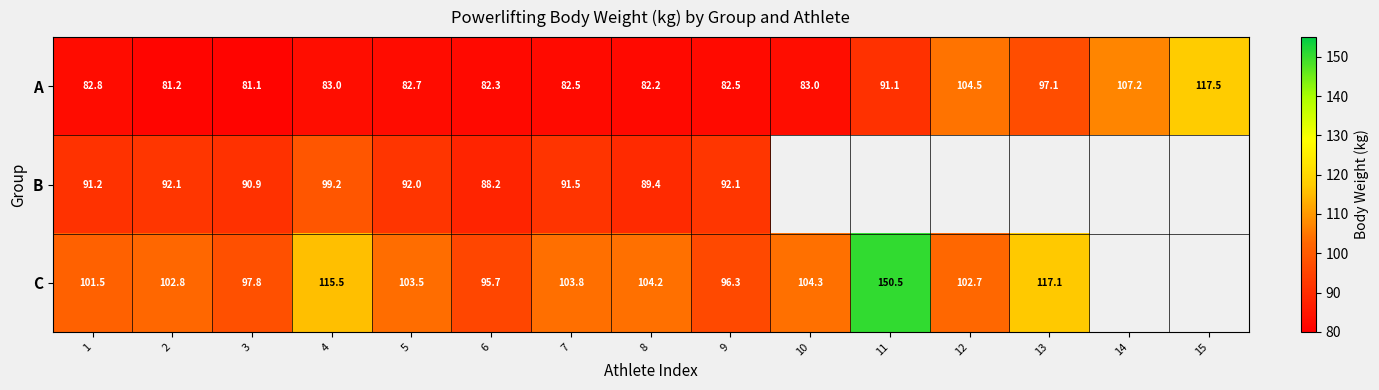

Which series has the widest spread of values?

C